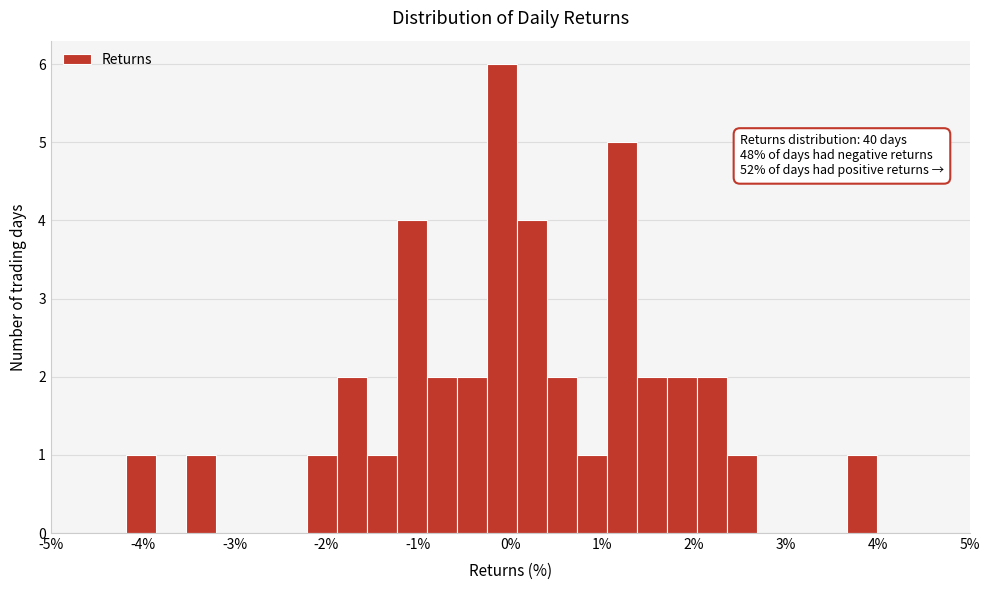

Read against the x-axis, roughly where is the centre of the tallest bar?

-0.1